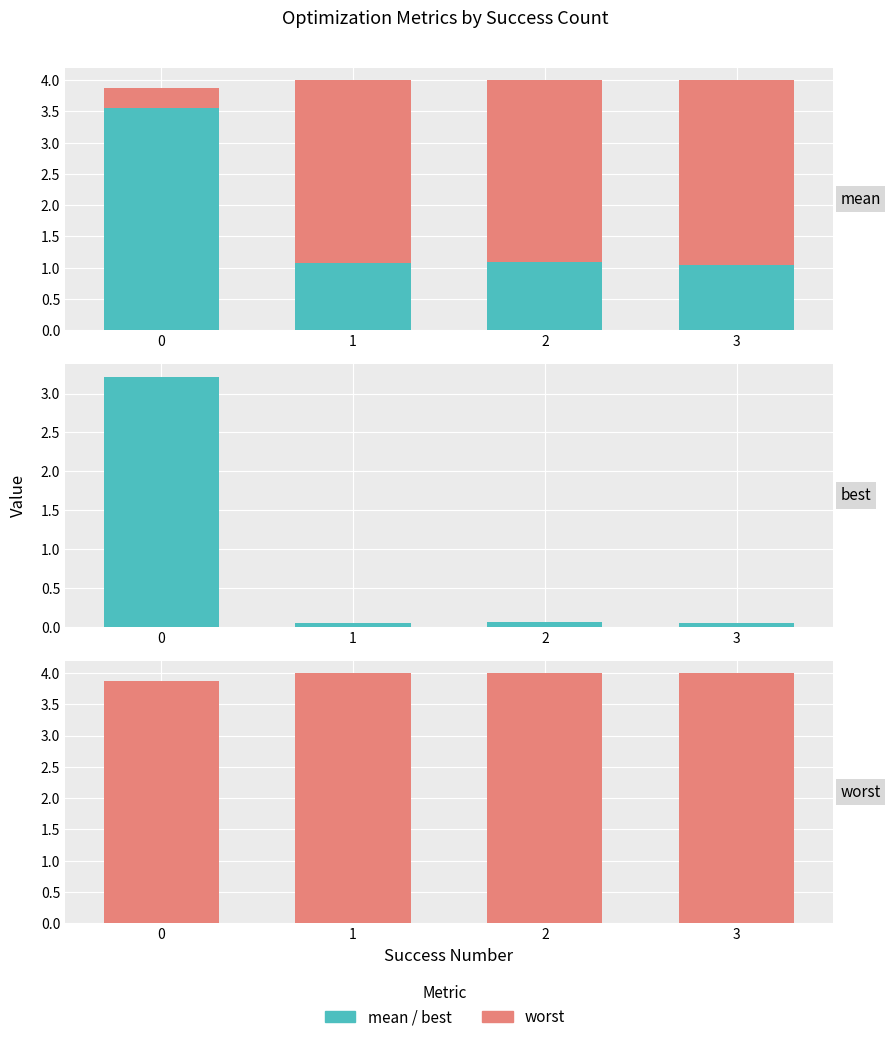

Which category has the lowest value in the best series?

1